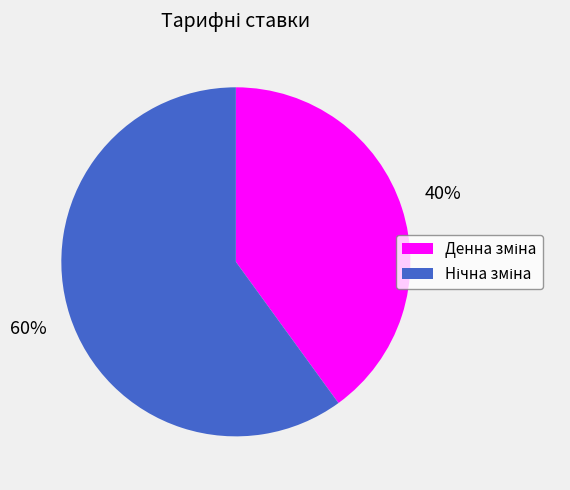

How many slices are in this pie chart?

2